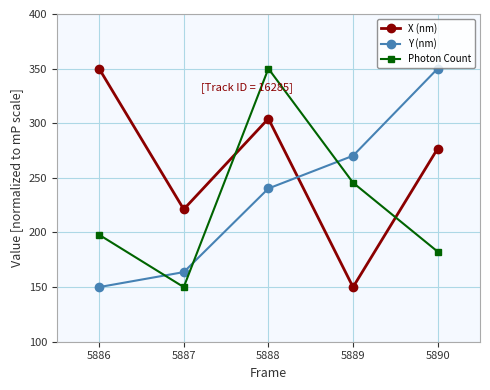

The Y (nm) series shows 486.2 at 5889. True or false?

False